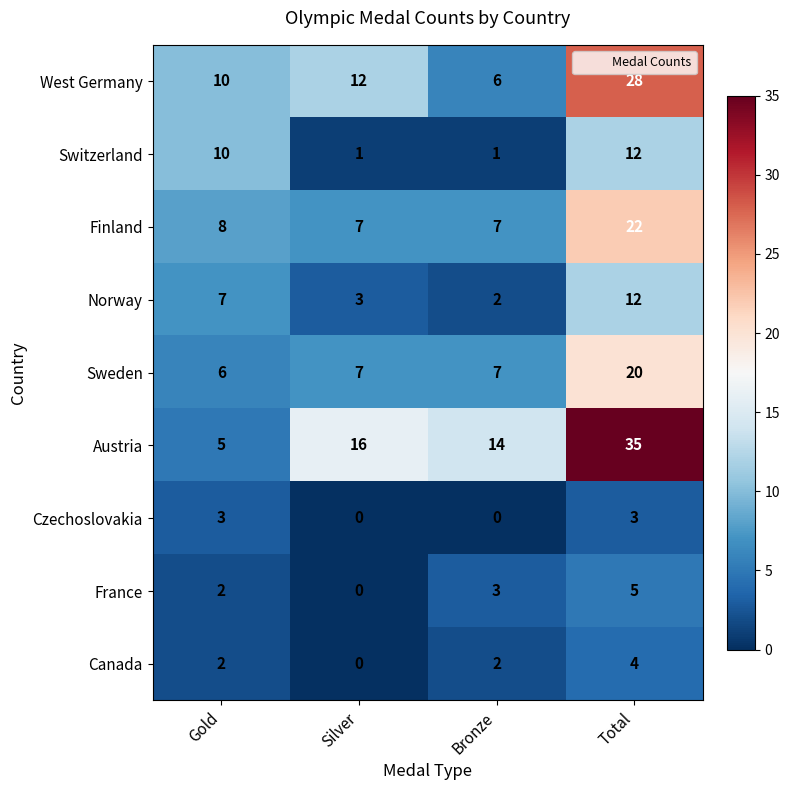

What is the greatest value displayed?

35